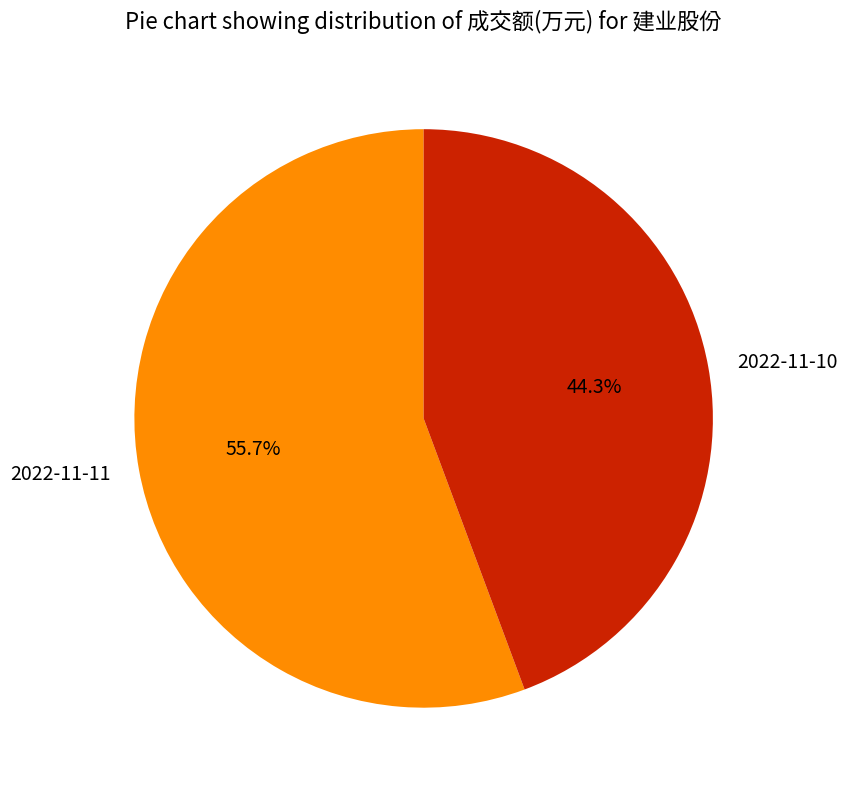

Which category has the smallest portion of the pie?

2022-11-10